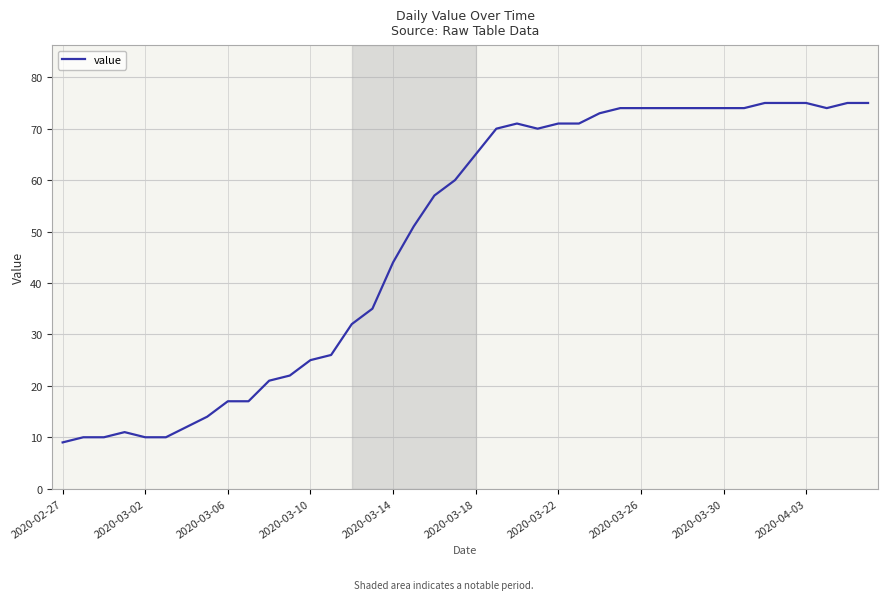

What is the minimum value shown in the chart?

9